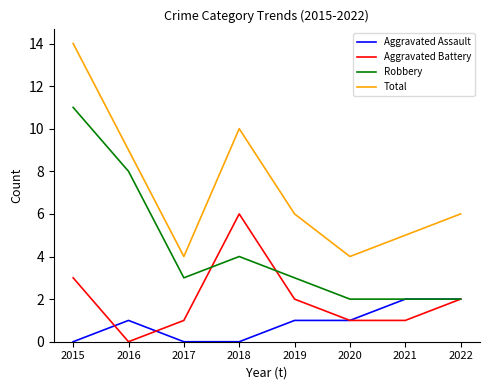

Reading left to right, list all the values displayed in this chart.

Aggravated Assault: 0	1	0	0	1	1	2	2
Aggravated Battery: 3	0	1	6	2	1	1	2
Robbery: 11	8	3	4	3	2	2	2
Total: 14	9	4	10	6	4	5	6